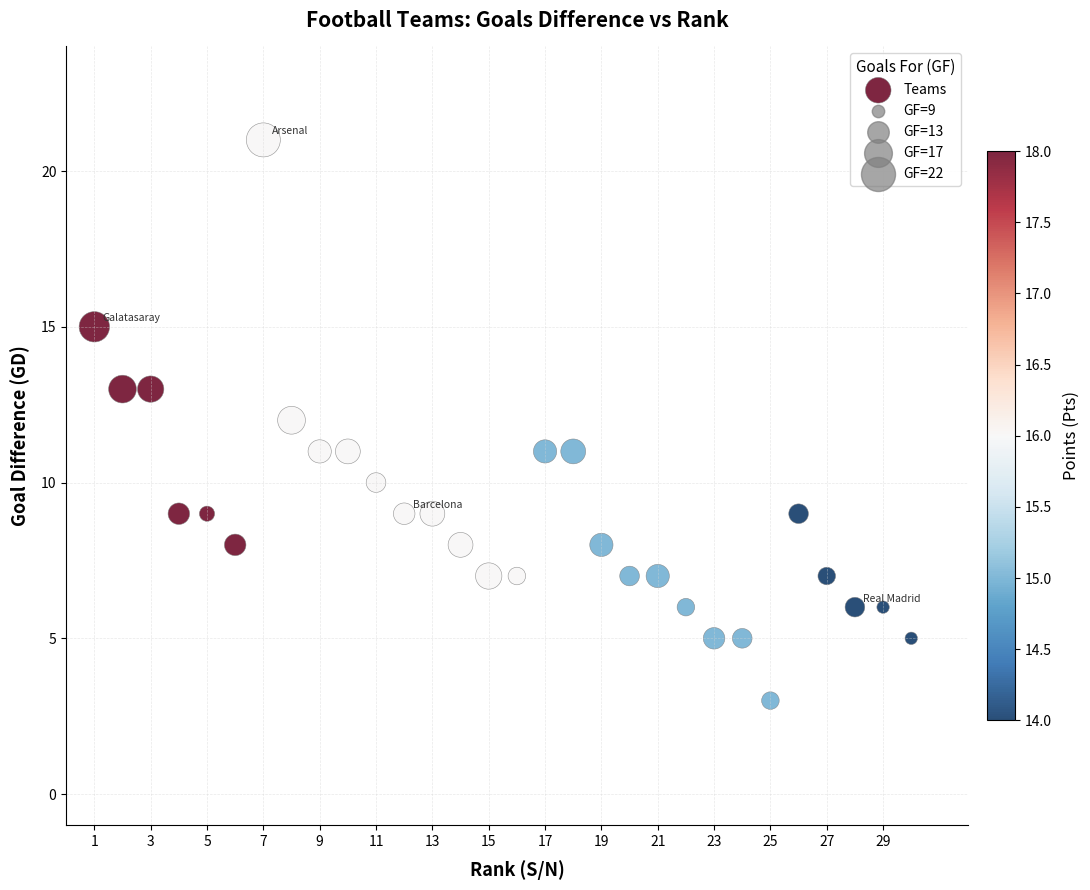

What is the range of X values (max minus min)?

29